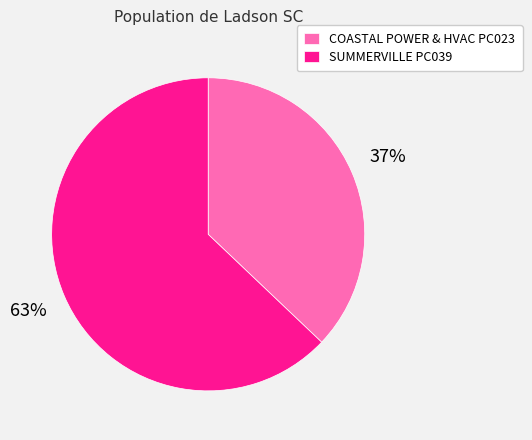

How many slices are in this pie chart?

2